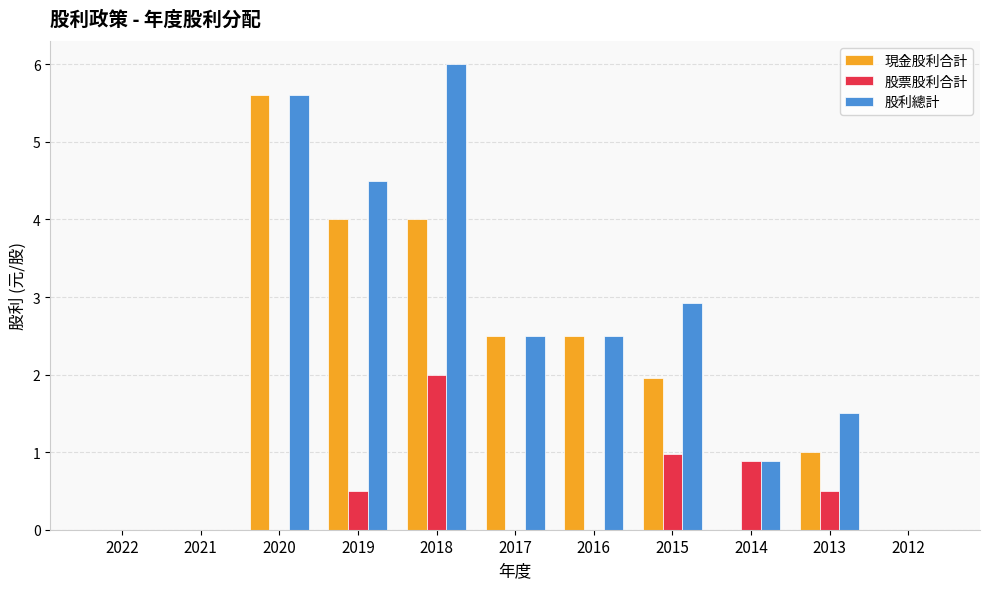

What is the maximum value shown in the chart?

6.0